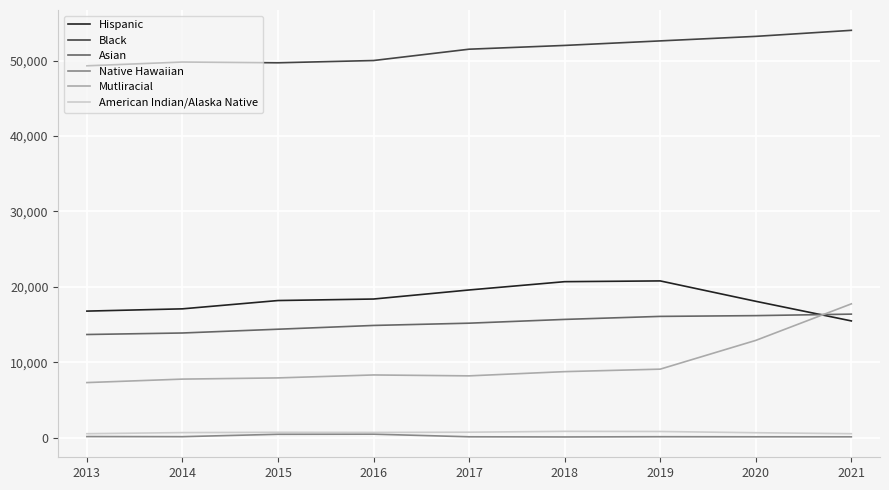

True or false: Native Hawaiian and Black cross at least once.

False